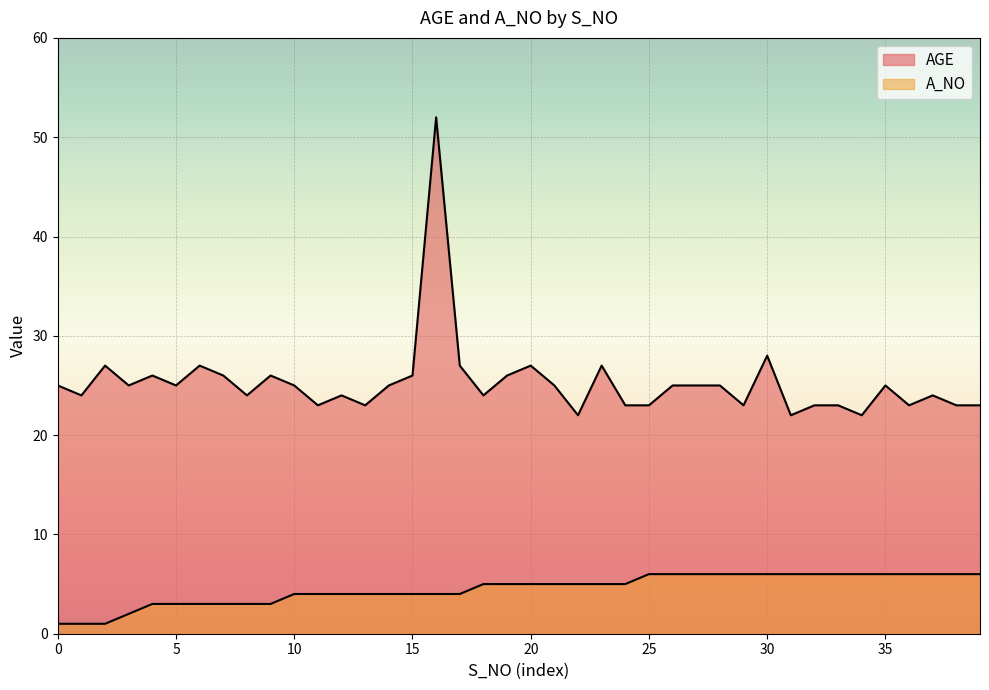

Is the value of AGE at 22 greater than the value of A_NO at 23?

Yes